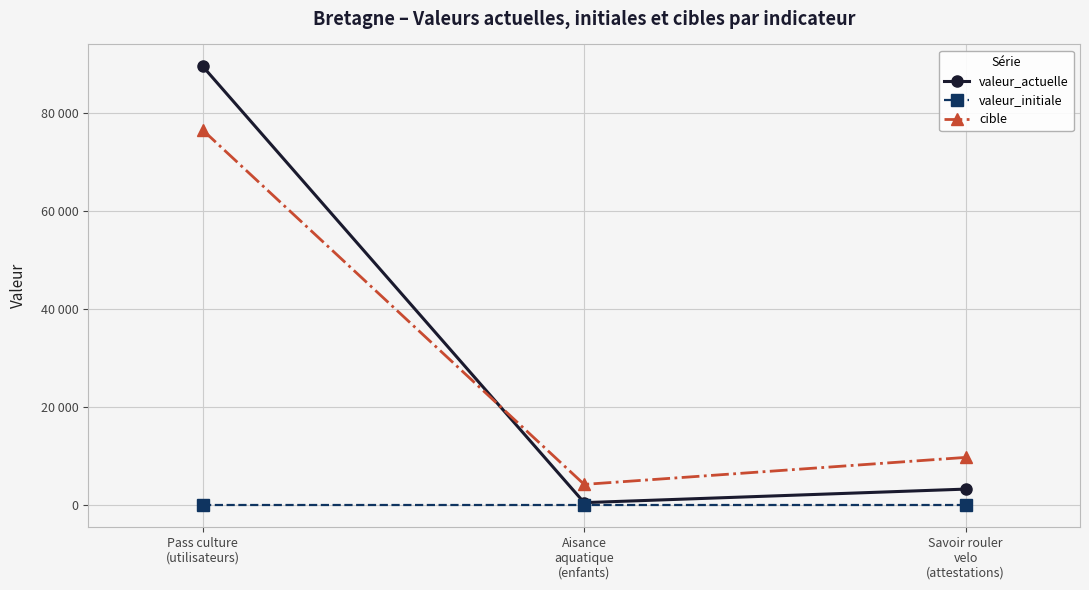

What are all the series names shown in the legend?

valeur_actuelle, valeur_initiale, cible